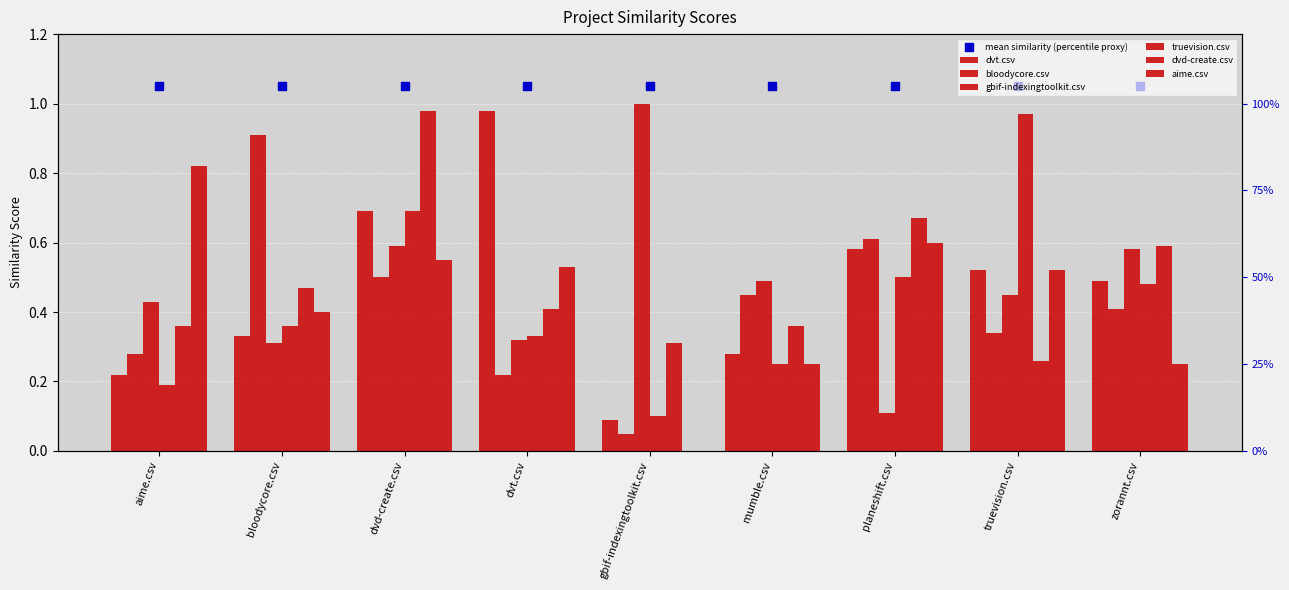

What is the total value across all series at bloodycore.csv?

2.8